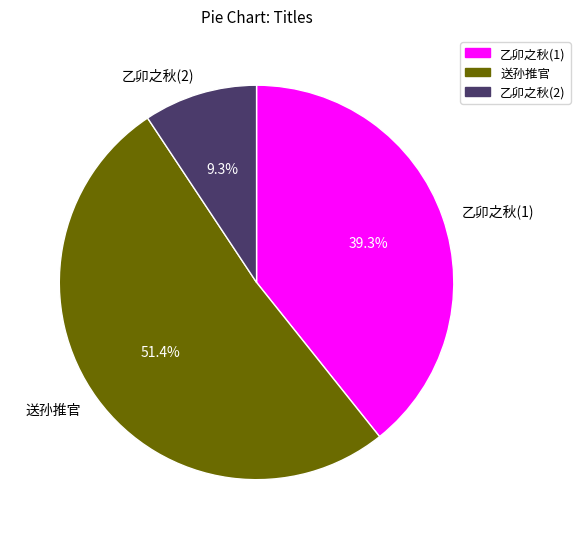

Count the number of slices in the pie.

3